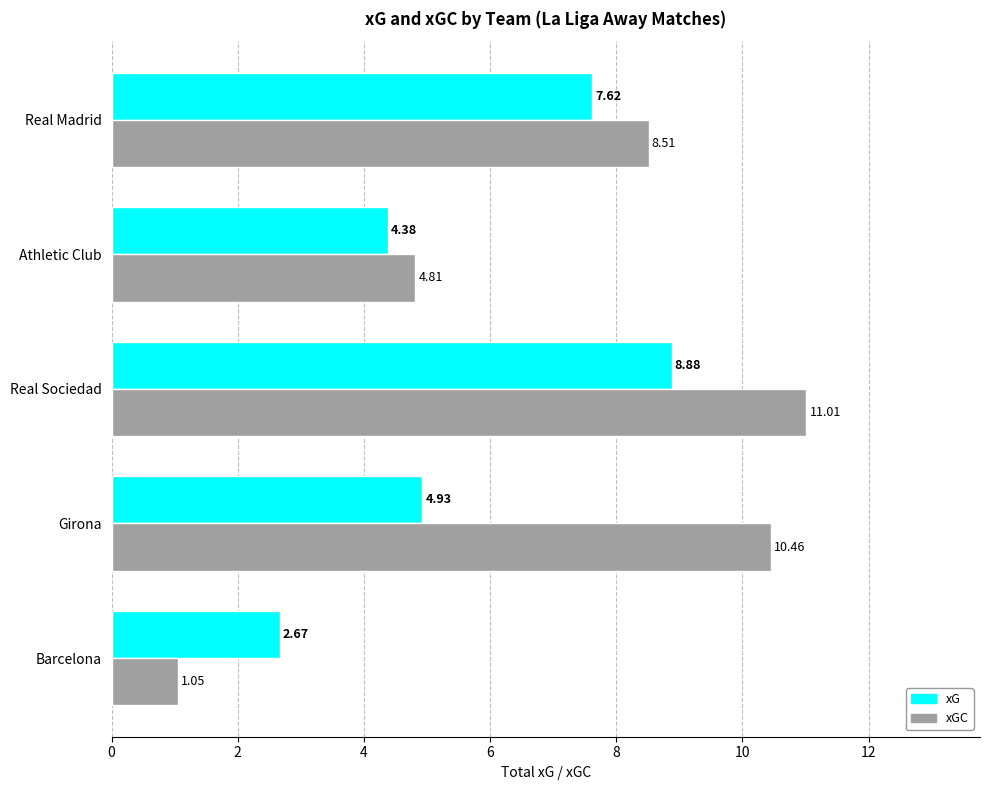

At which label is xGC closest to 6?

Athletic Club